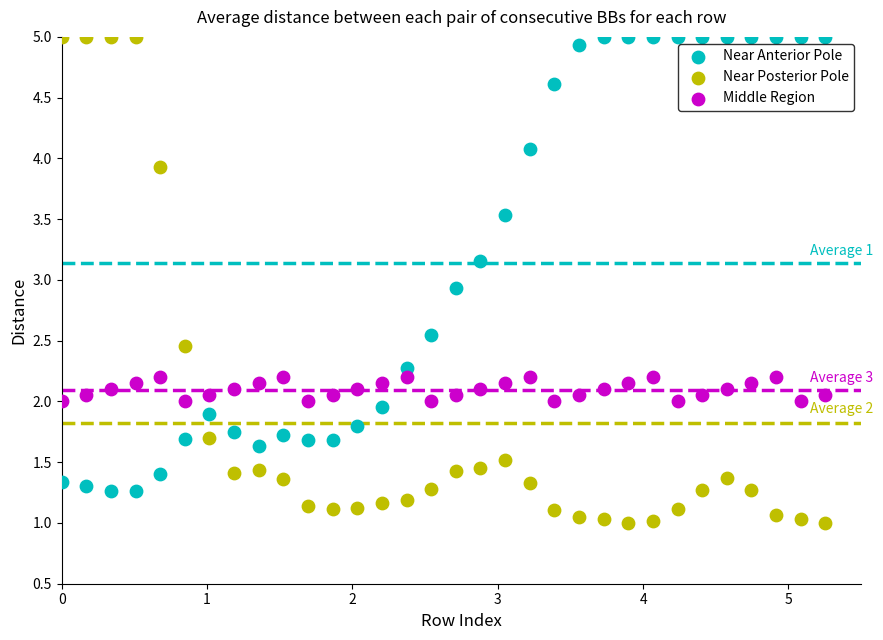

Across all data points, what is the range of Y values (max minus min)?

4.0